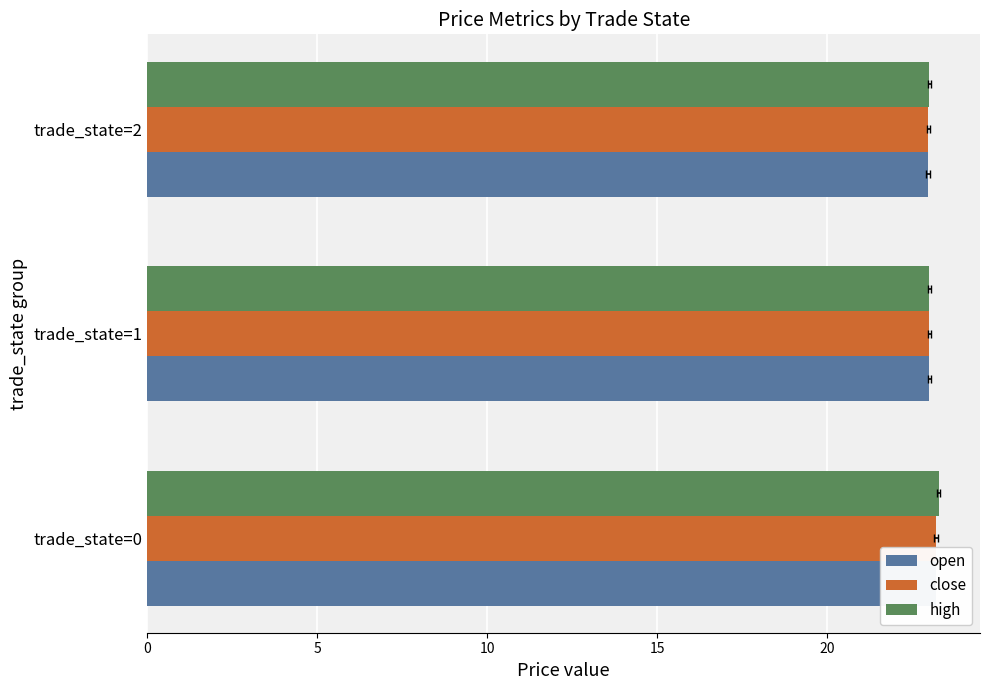

At how many categories does at least one series exceed 22?

3